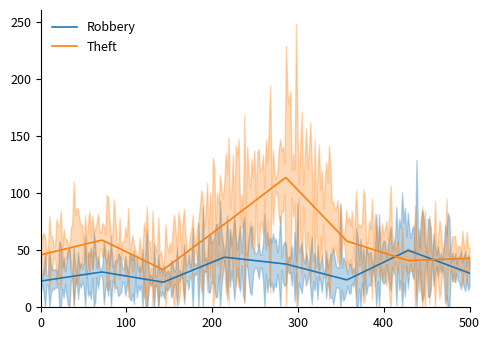

Reading left to right, list all the values displayed in this chart.

Robbery: 23	31	22	44	38	24	50	30
Theft: 46	59	33	73	114	58	41	43